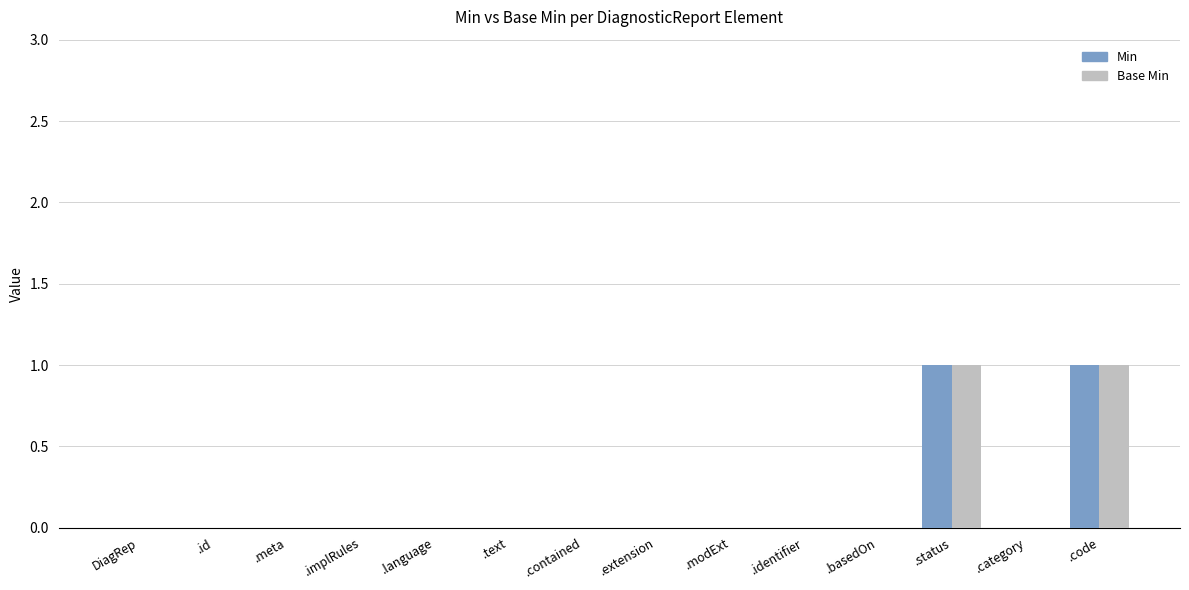

True or false: Min has a value of 0 at .basedOn.

True